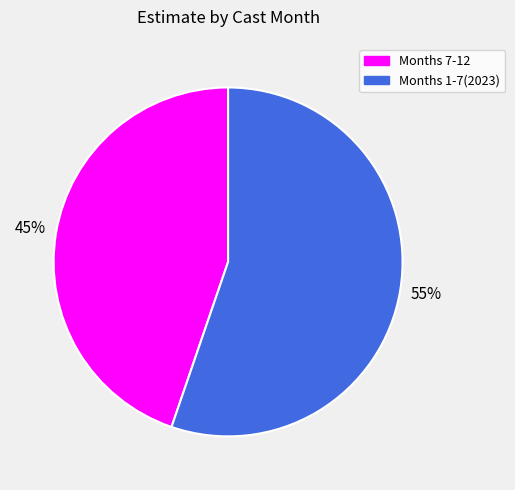

Which has a higher value, Months 1-7(2023) or Months 7-12?

Months 1-7(2023)